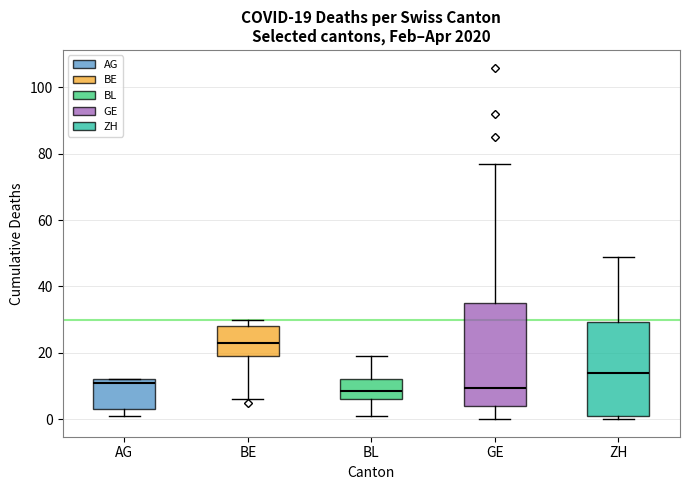

Comparing the boxes themselves (not the whiskers), which one is the tallest?

GE